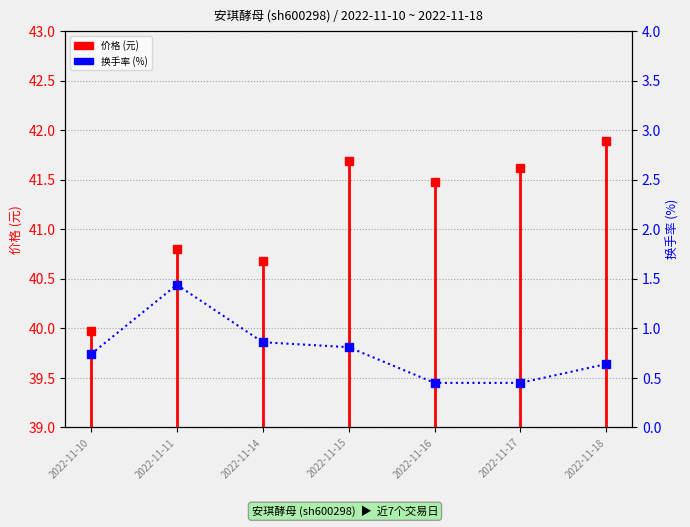

Is it true that the value at 2022-11-11 is 1.4?

True